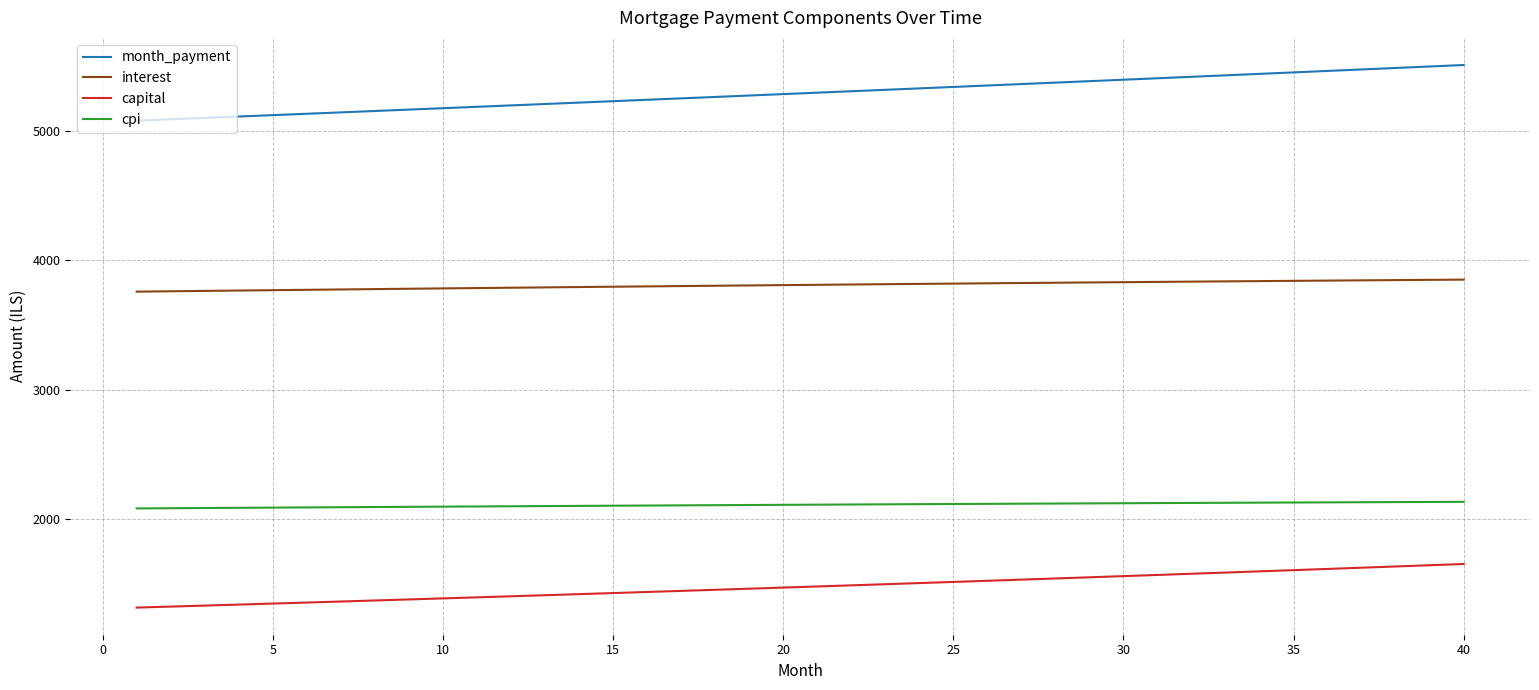

Which series has the largest total across all categories?

month_payment